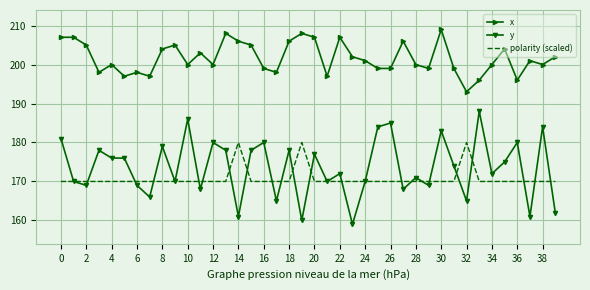

At how many categories does at least one series exceed 178?

40